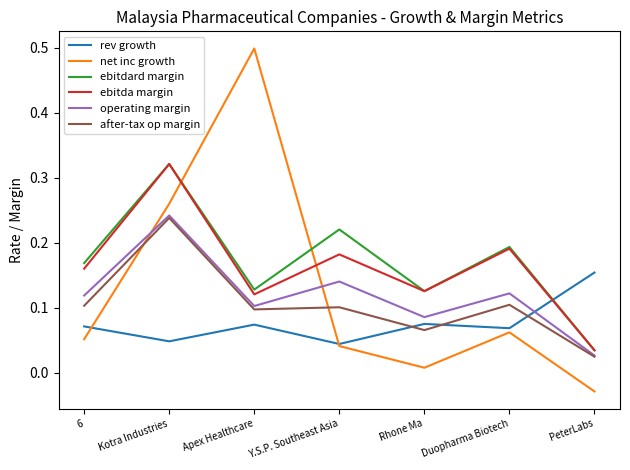

The value of ebitdard margin at Duopharma Biotech is 0.3. True or false?

False